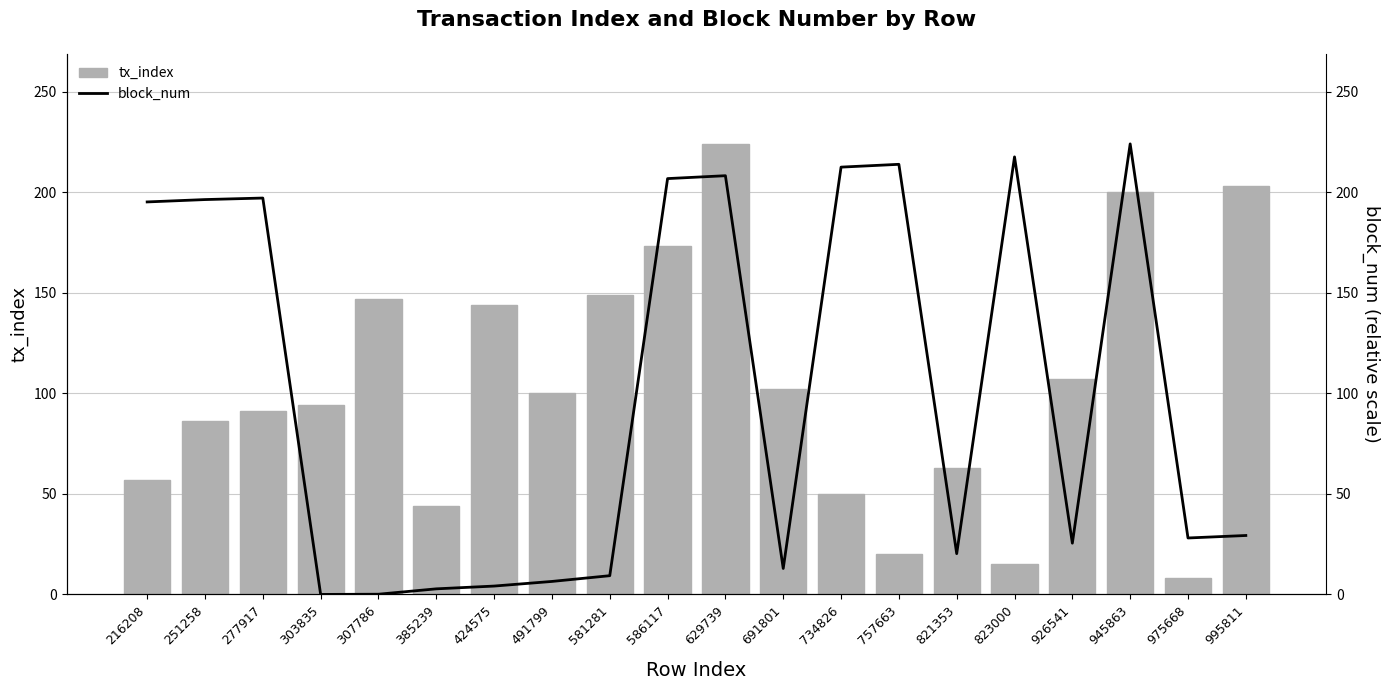

How many values in block_num are above zero?

19